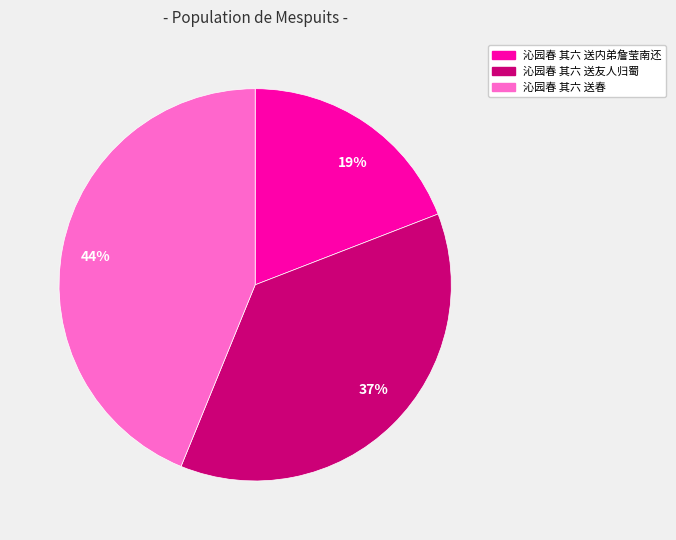

Approximately how many times larger is the value at 37% compared to 44%?

0.8